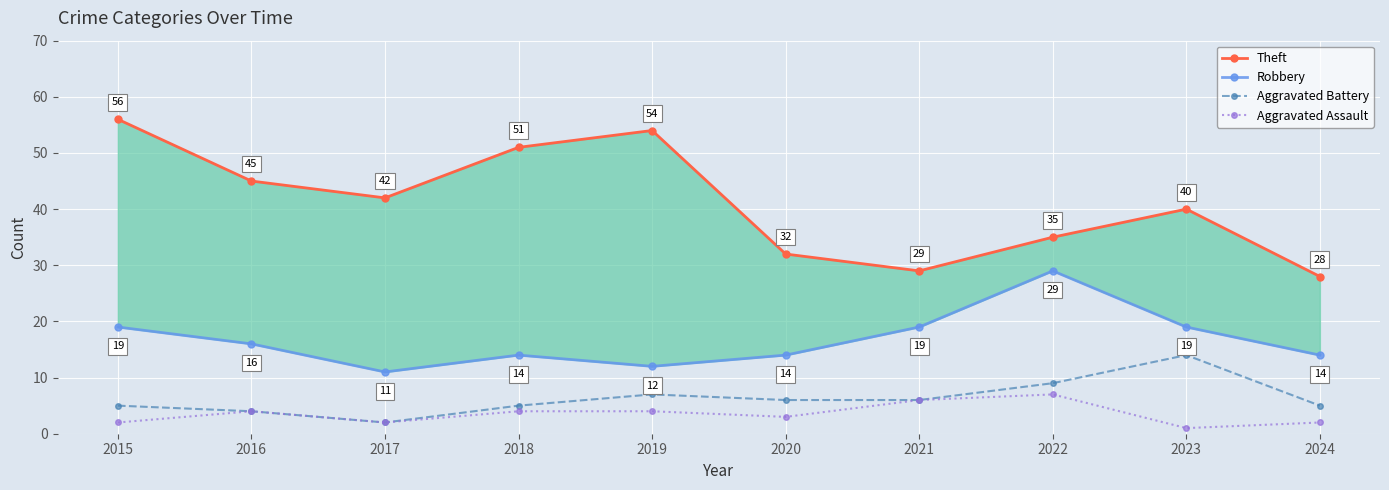

Which has a higher value, 2017 or 2018?

2018